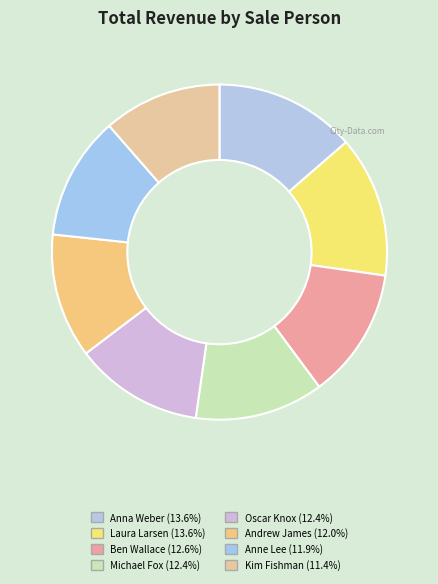

How many slices are in this pie chart?

8